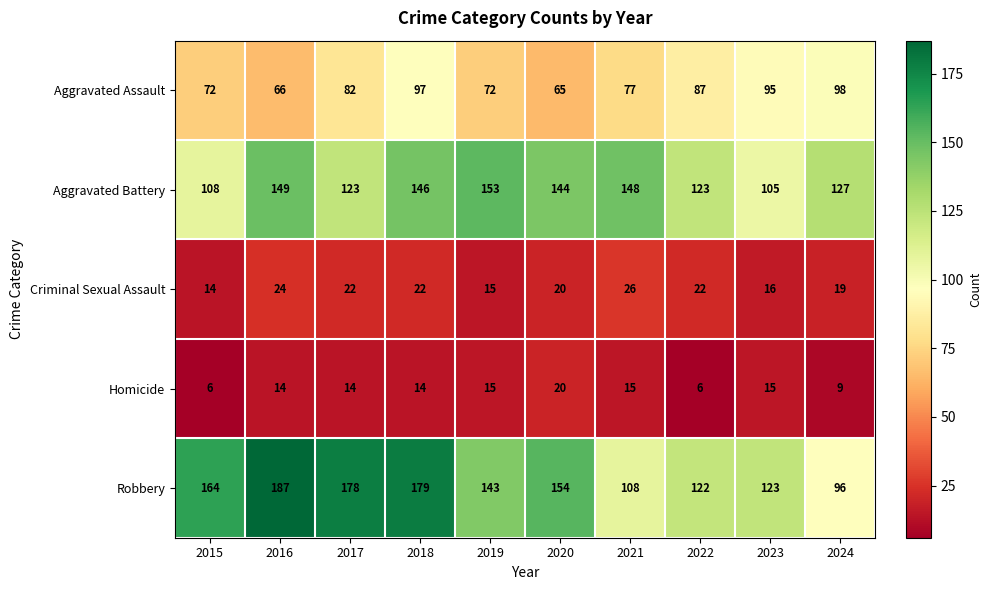

What is the difference between the maximum and minimum values in the Robbery series?

91